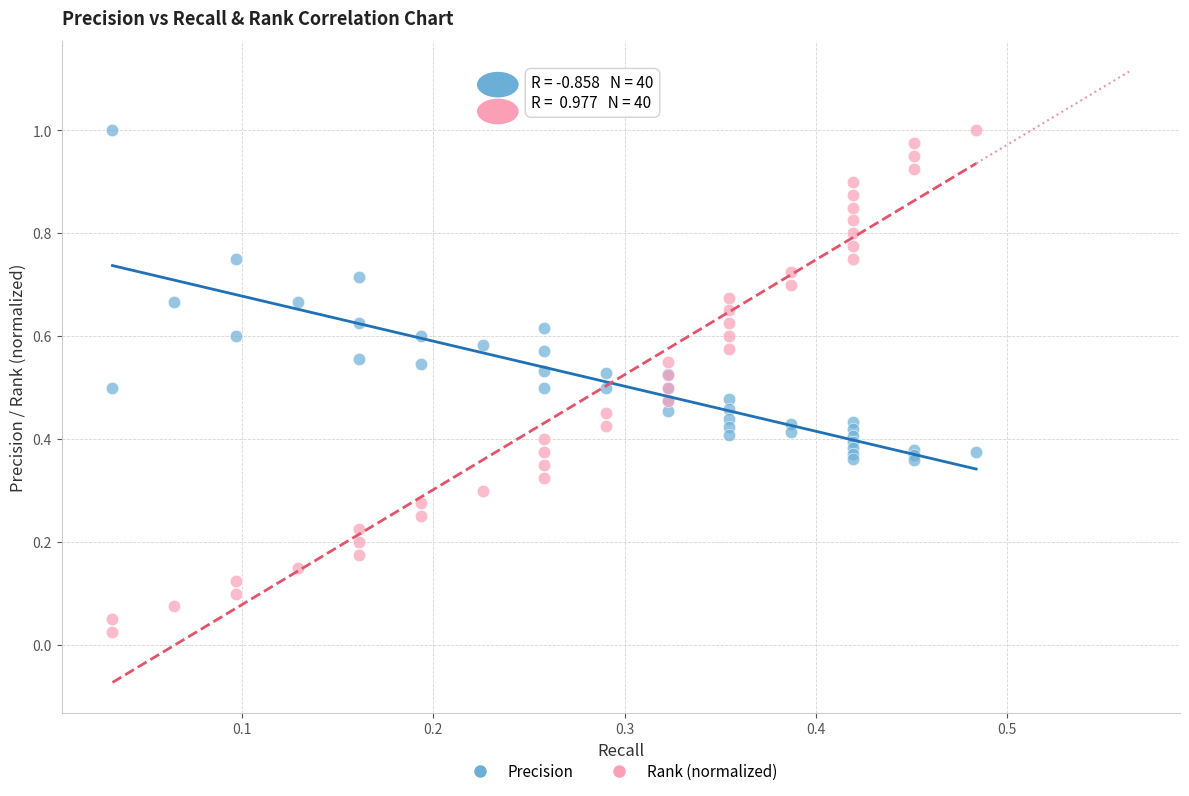

What are all the series names shown in the legend?

Precision, Rank (normalized)